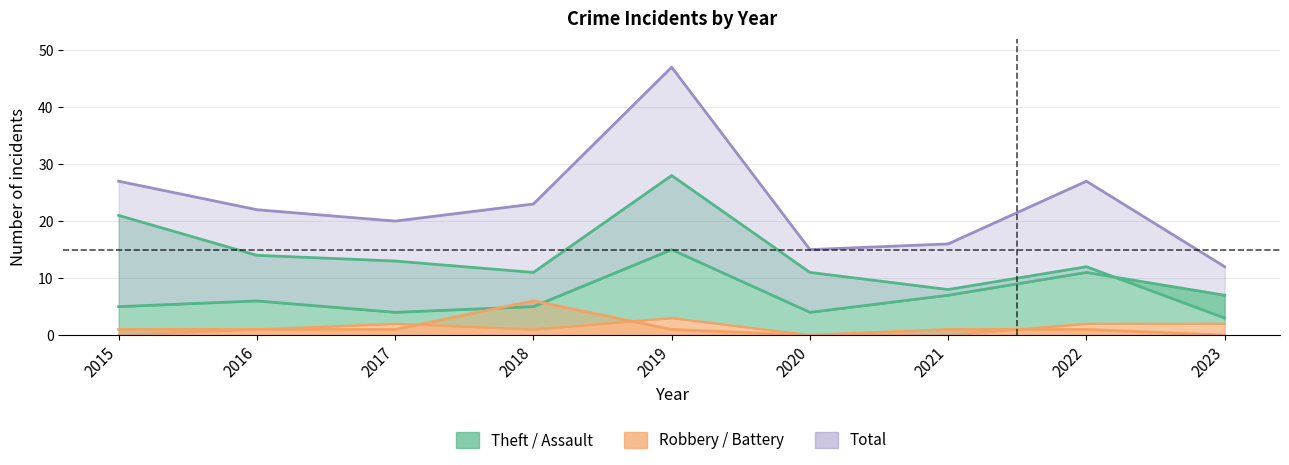

What is the difference between the highest and lowest values at 2021?

16